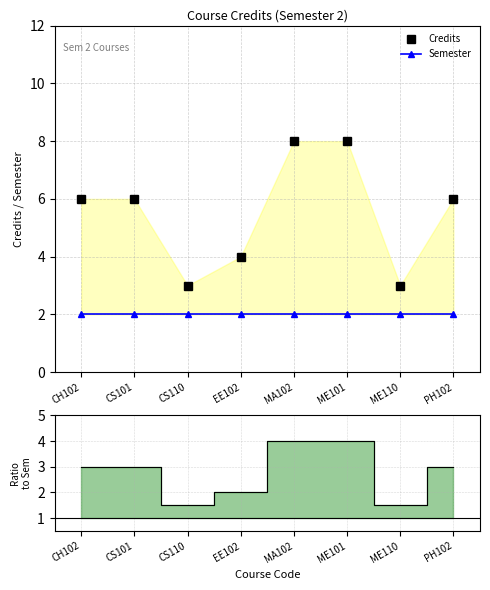

True or false: Semester has more than 0 points higher than both neighbors.

False